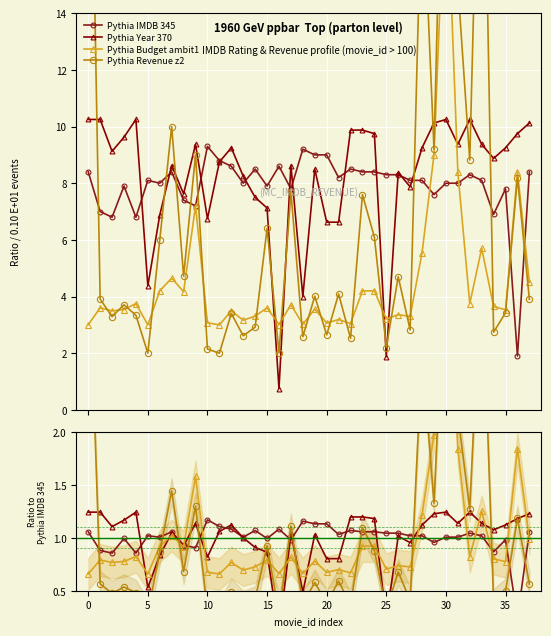

How many interior local peaks does the imdb_rating series have?

10